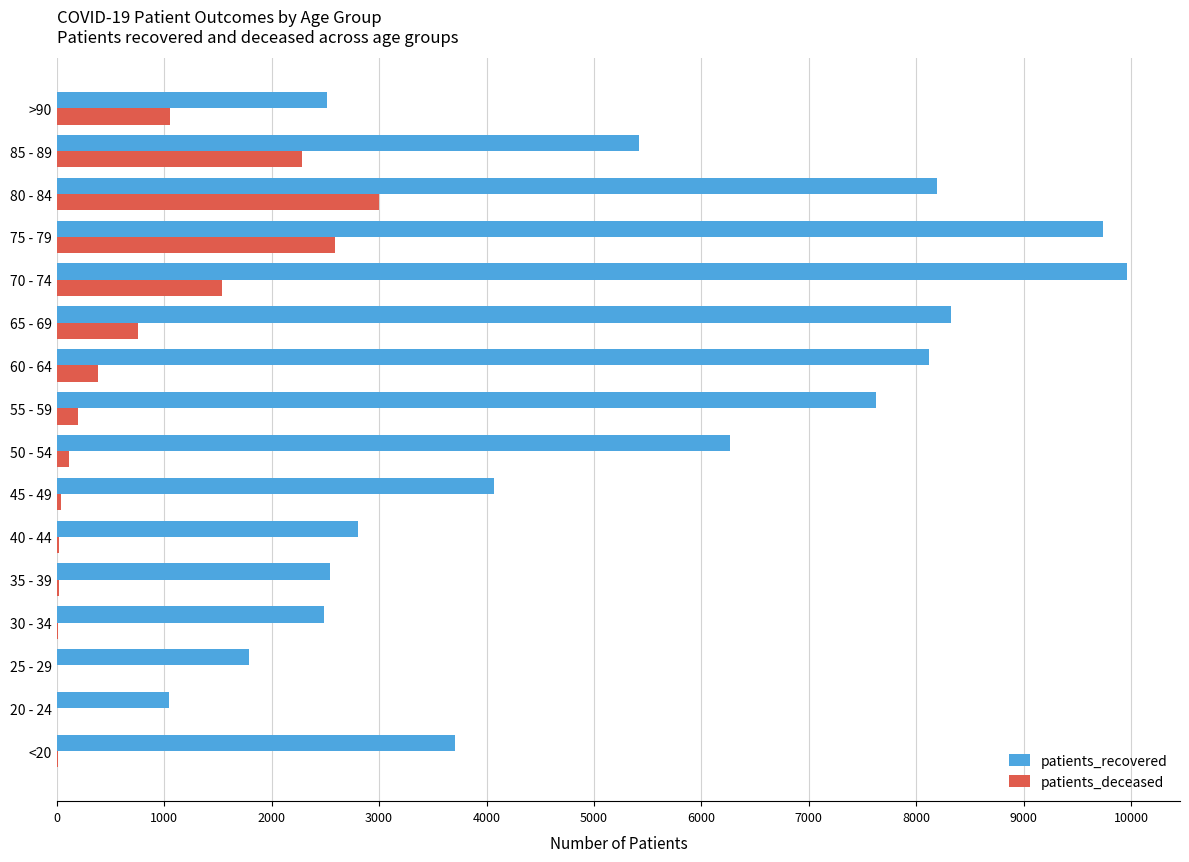

What is the sum of all patients_recovered values?

84616